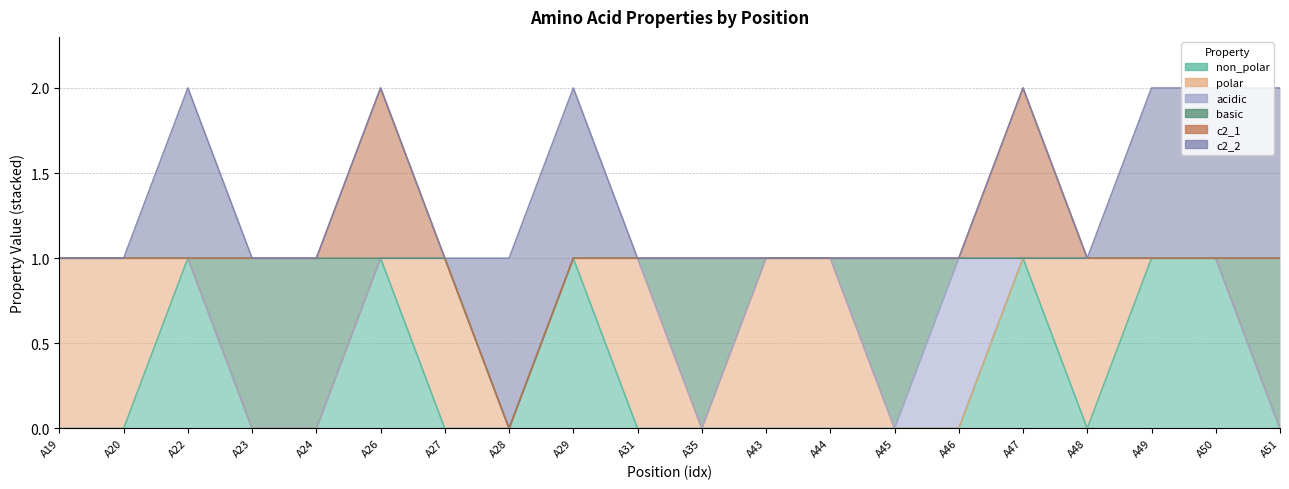

The non_polar series shows 0 at A19. True or false?

True